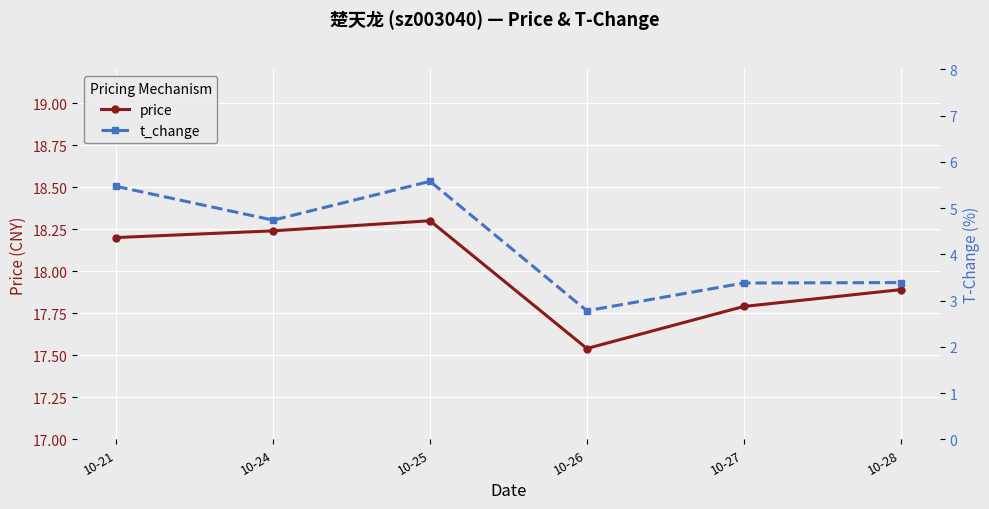

True or false: t_change and price intersect in this chart.

False